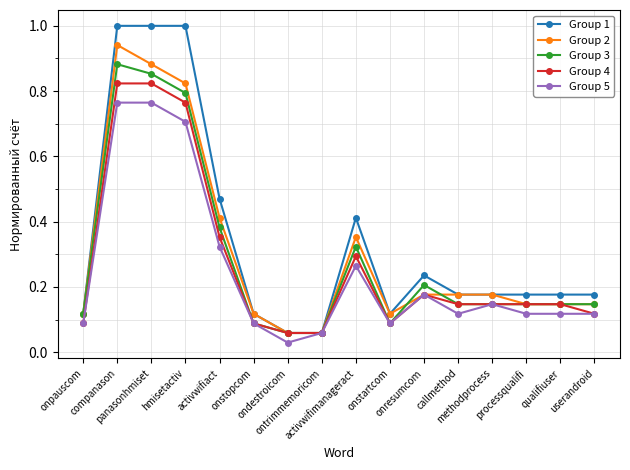

What is the label of the 9th point from the left?

activwifimanageract